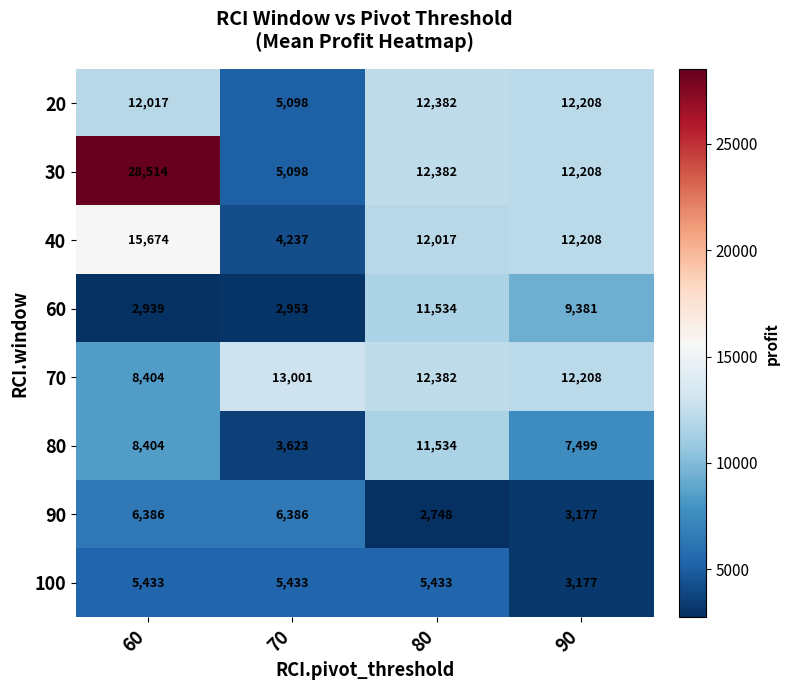

What is the difference between the maximum and minimum values in the 70 series?

4597